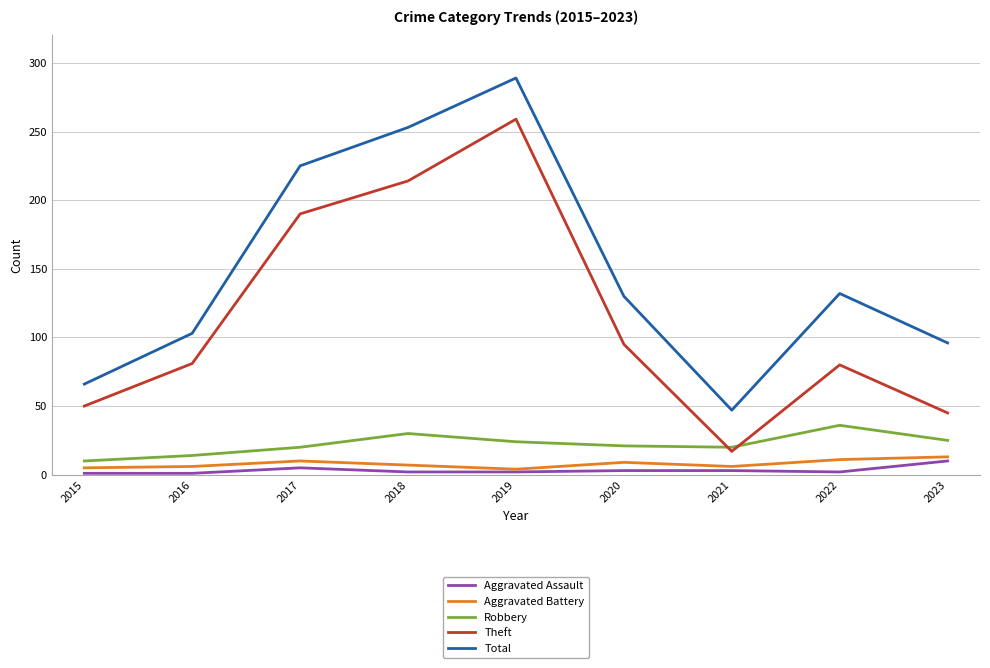

Is it true that Robbery equals 20 at 2021?

True